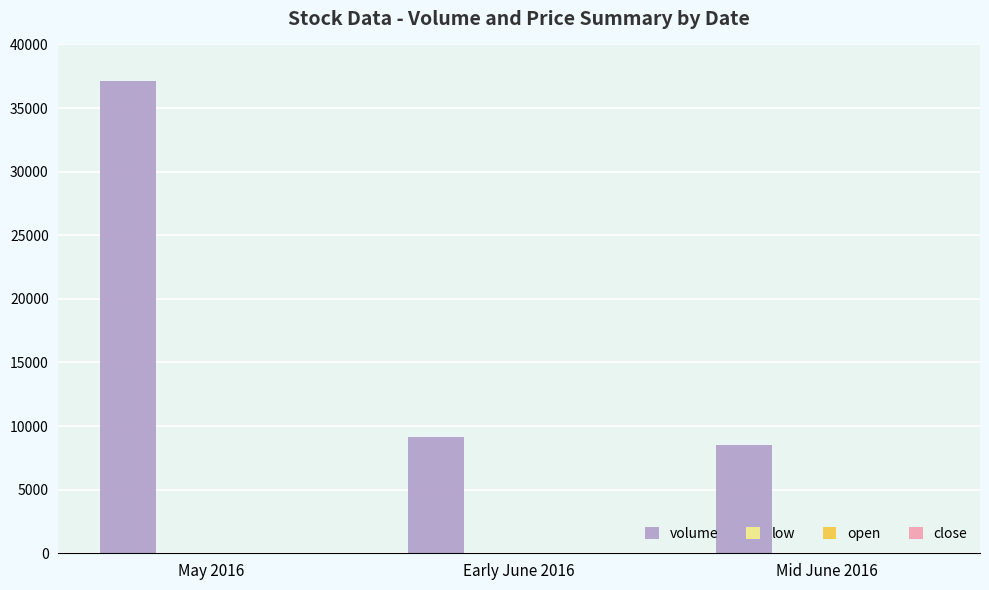

The value of volume at Mid June 2016 is 8540.0. True or false?

True